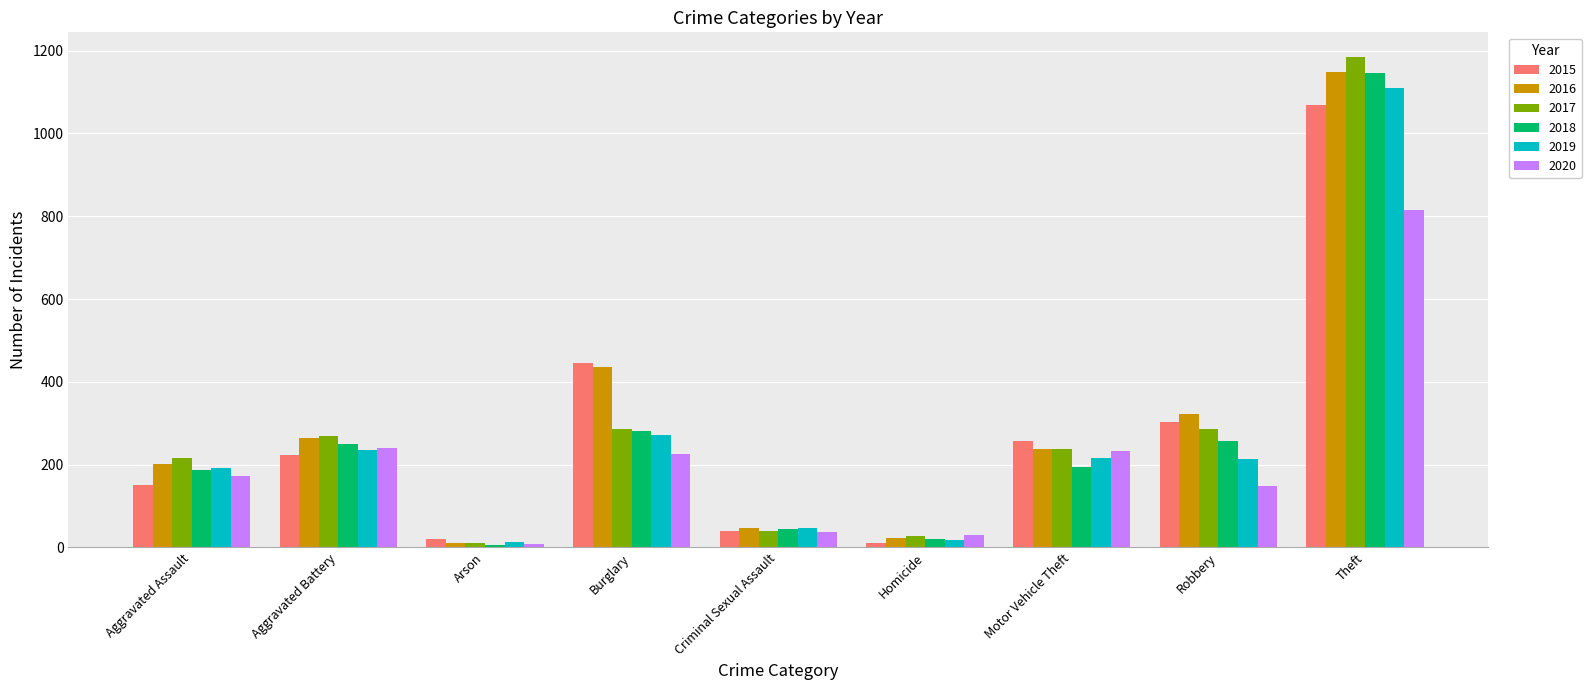

Read the 2016 value at Robbery, to the nearest 100.

300